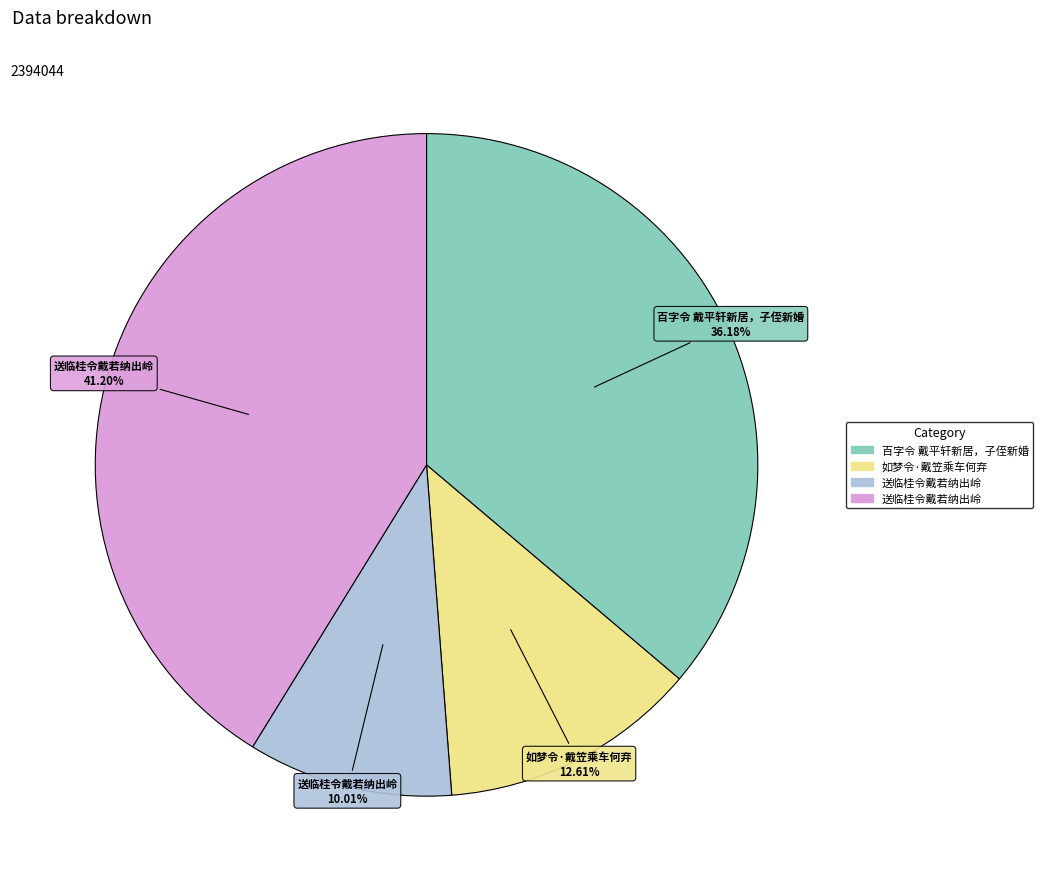

How many slices are in this pie chart?

4